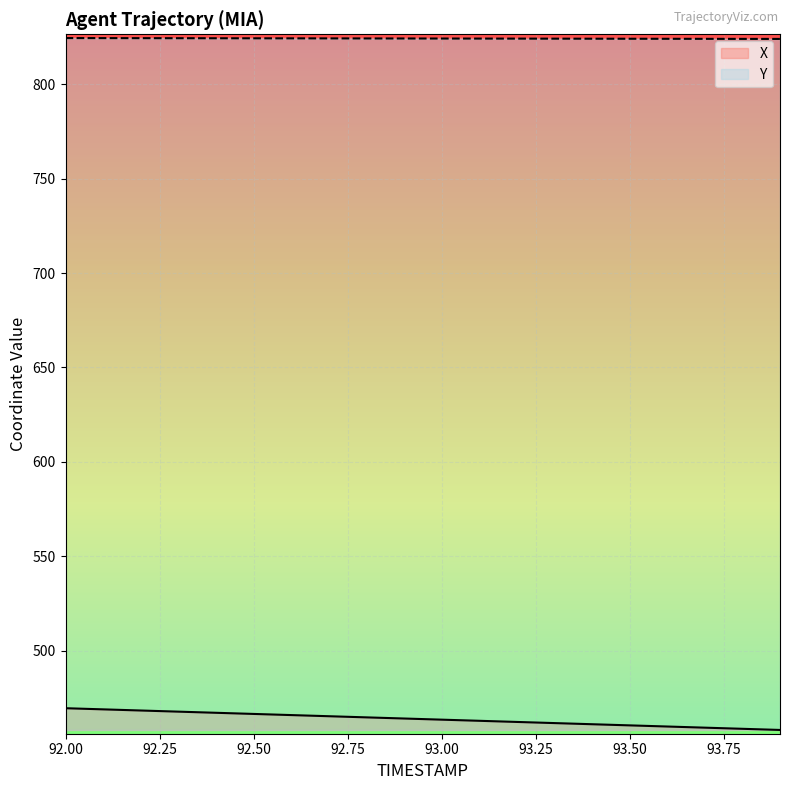

What is the value of the X point at the 15th from the left?

461.0